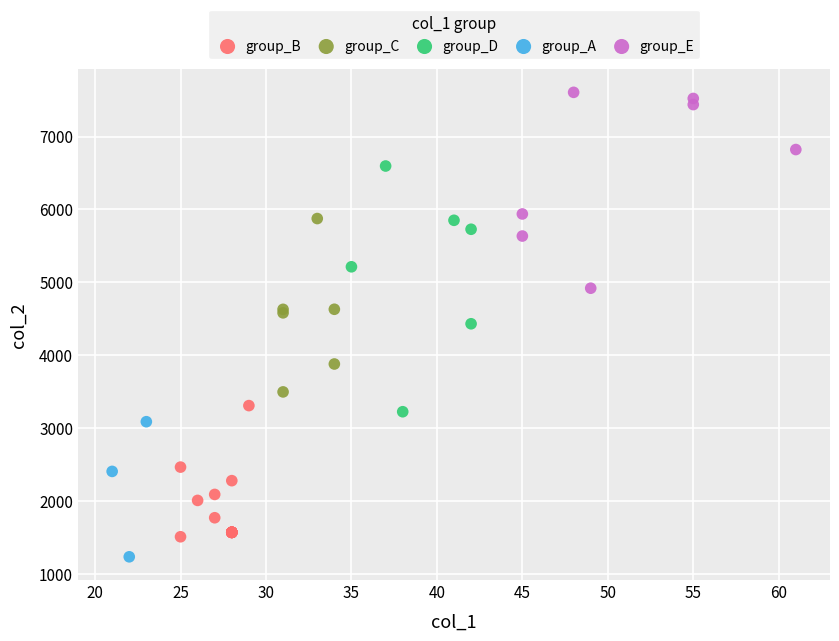

Which series reaches the maximum Y coordinate?

group_E